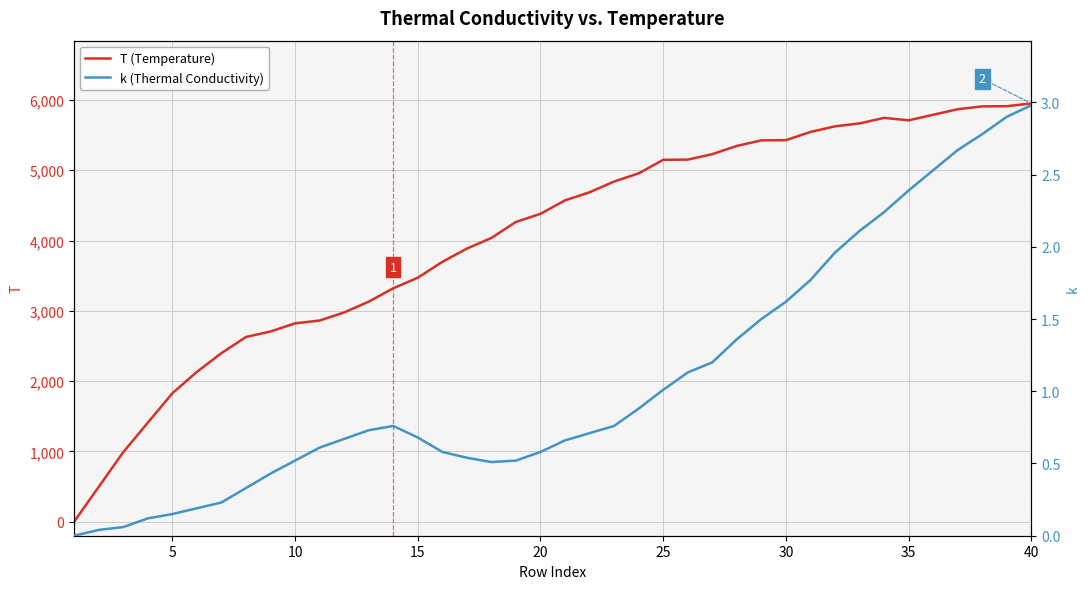

Rank the series by their maximum value, from lowest to highest.

k (Thermal Conductivity), T (Temperature)